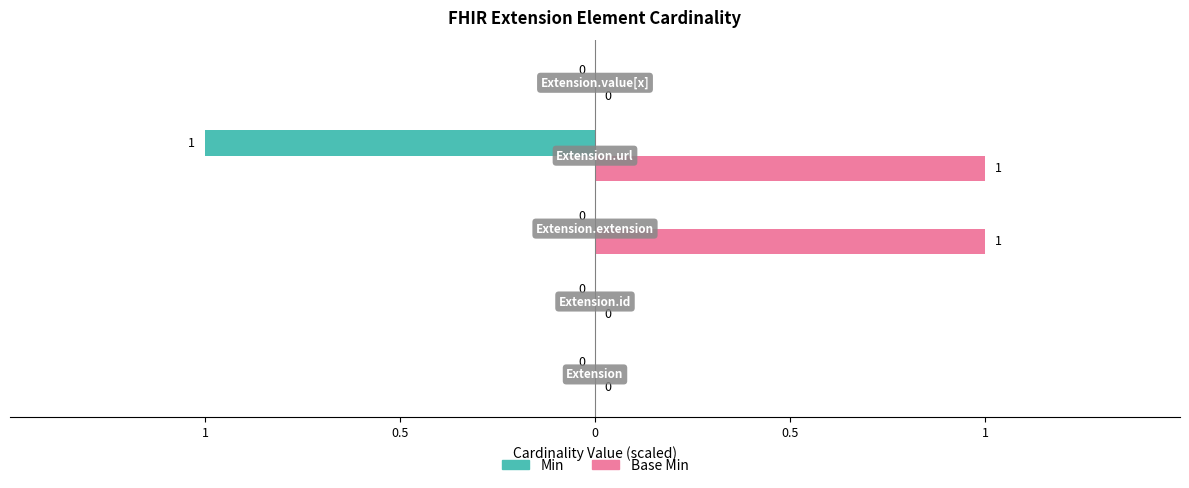

List the series in order of their overall mean, highest first.

Base Min, Min